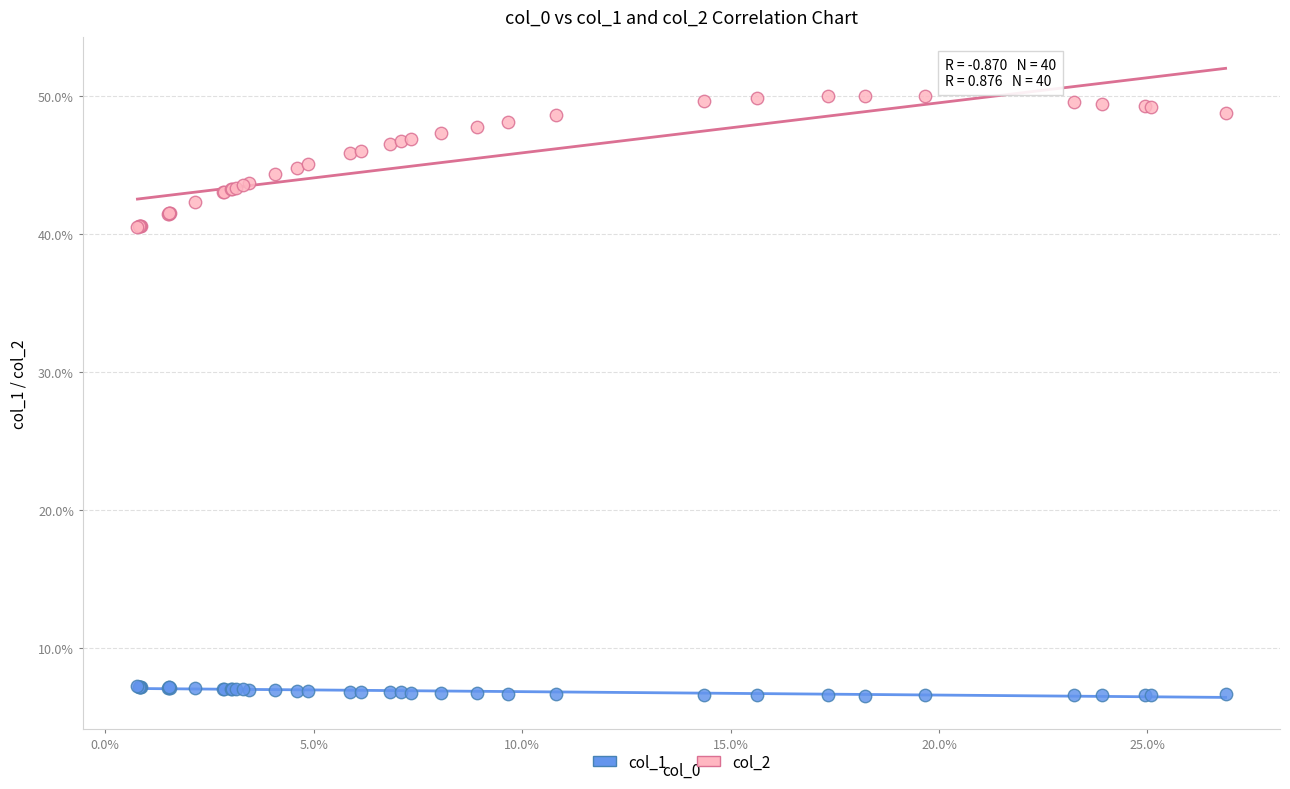

What are all the series names shown in the legend?

col_1, col_2